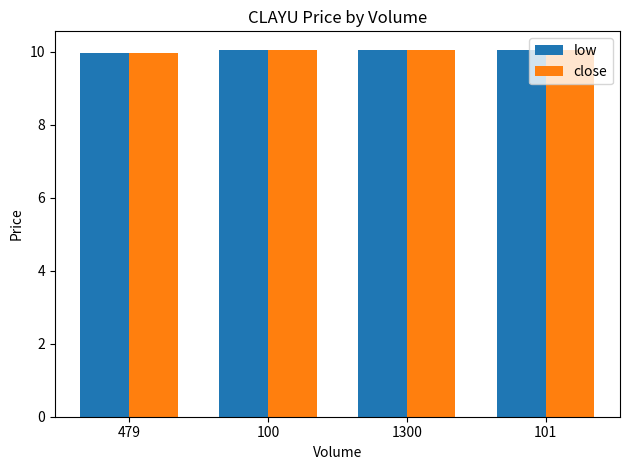

True or false: low has a value of 9.9 at 479.

True